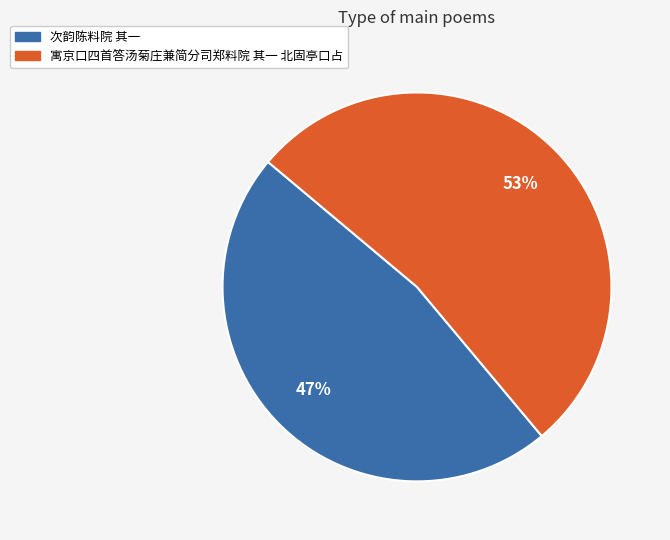

Does 寓京口四首答汤菊庄兼简分司郑料院 其一 北固亭口占 account for over 50% of the chart?

Yes